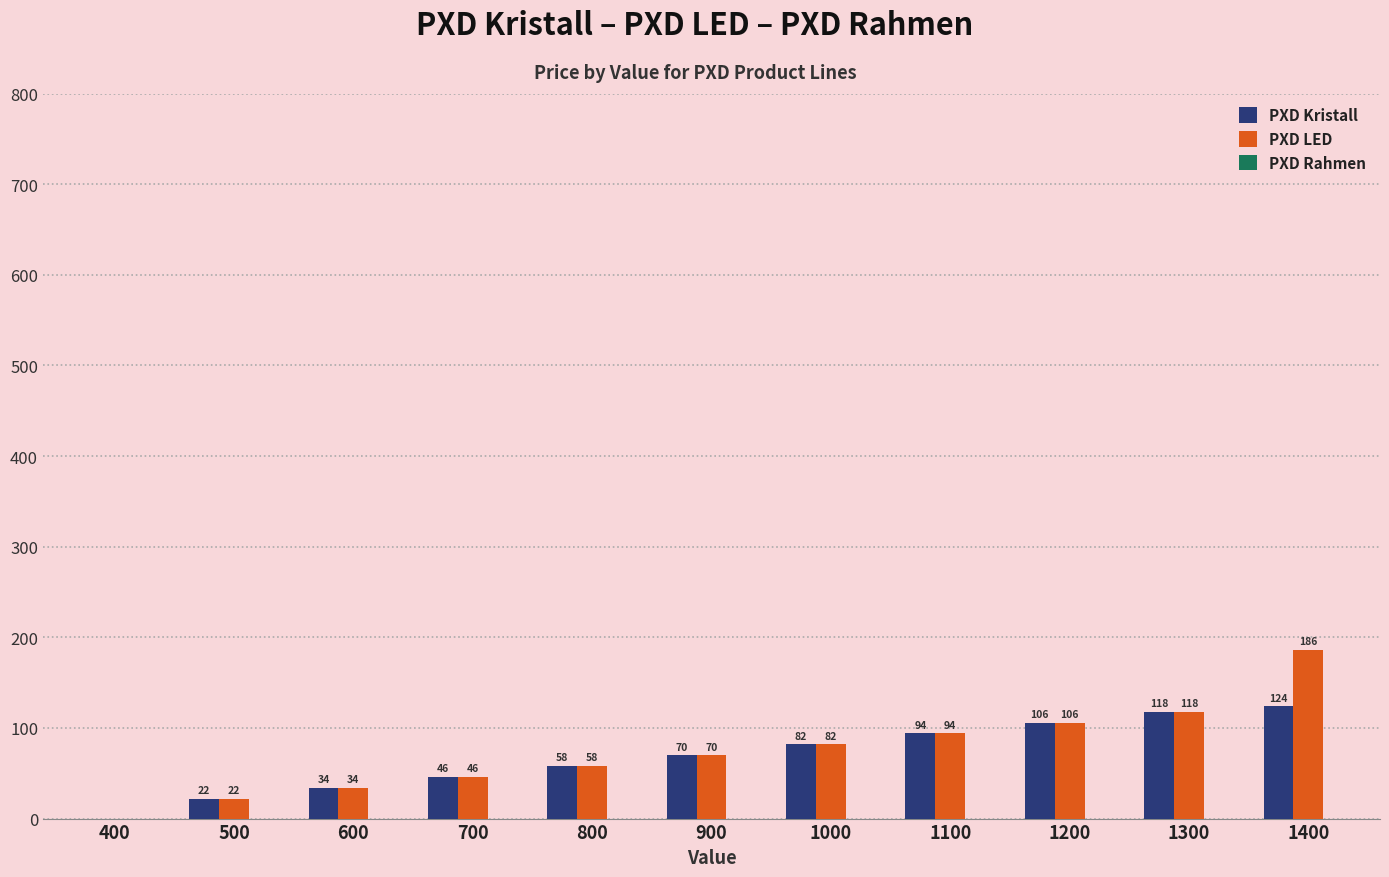

At which label is PXD Kristall closest to 62?

800